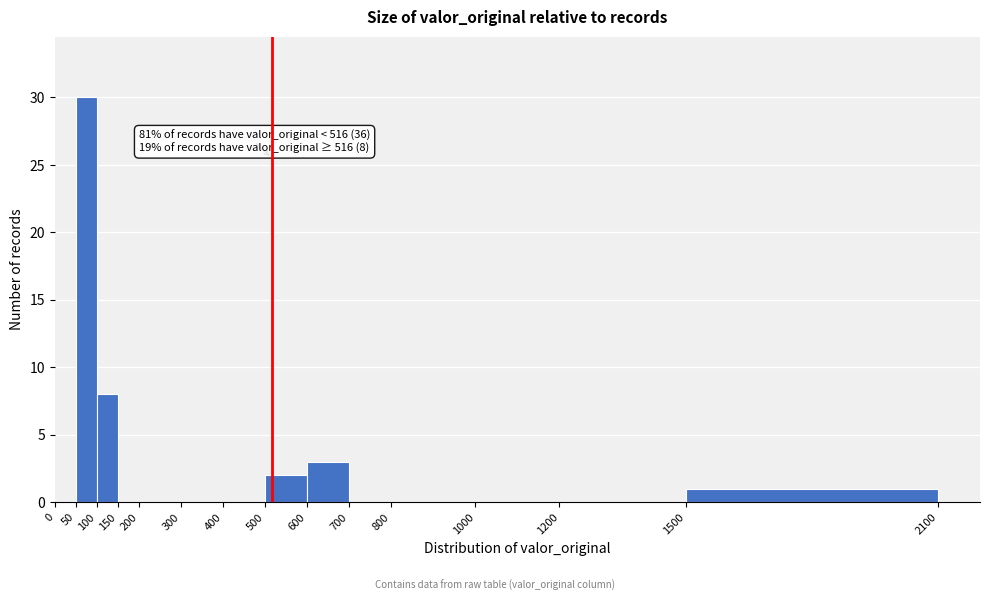

Which range on the x-axis has the tallest bar?

50 to 100